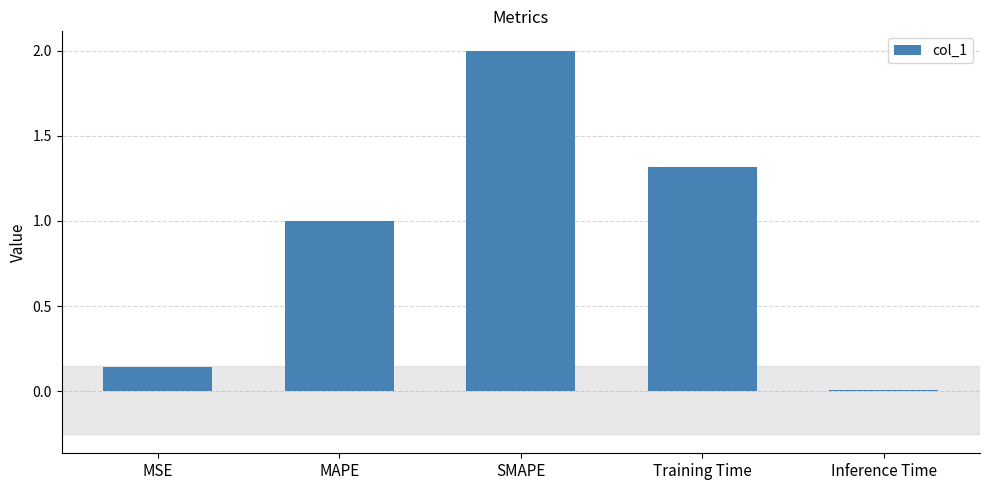

What is the change in value from MAPE to Training Time?

+0.3